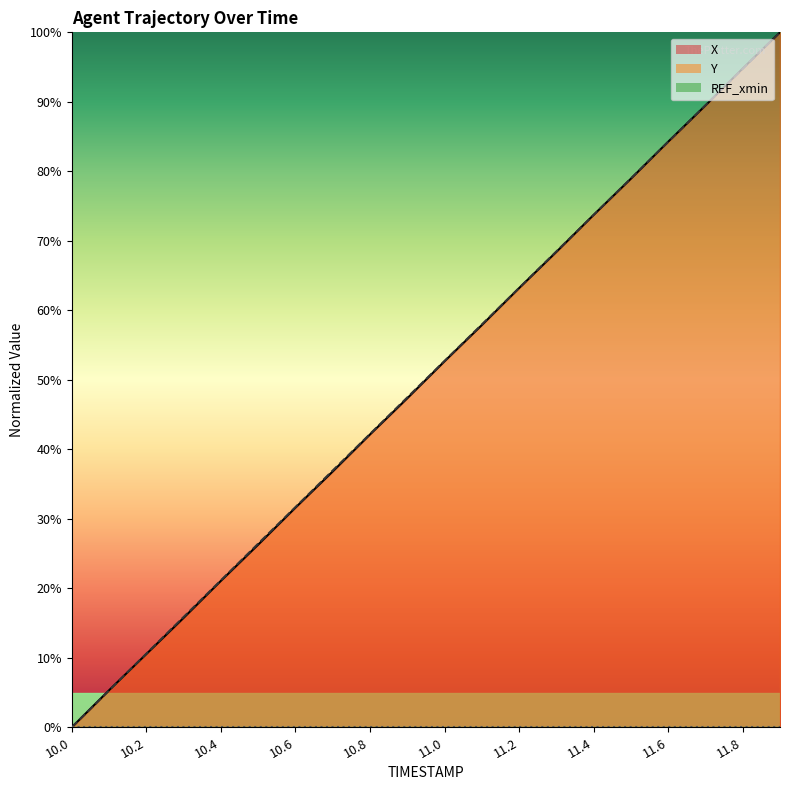

What position from the left is 11.5?

16